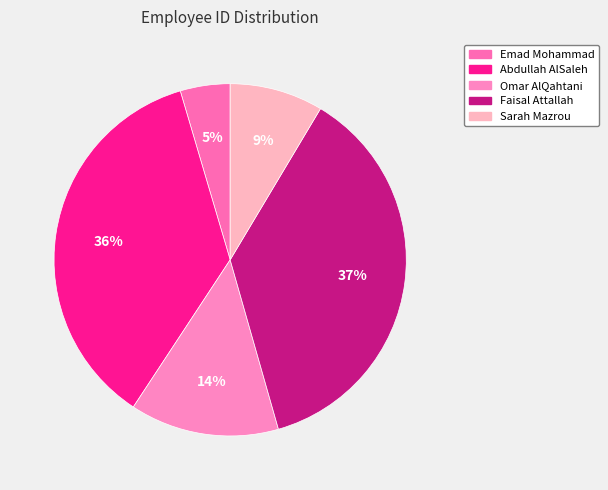

What is the change in value from Omar AlQahtani to Faisal Attallah?

+568908